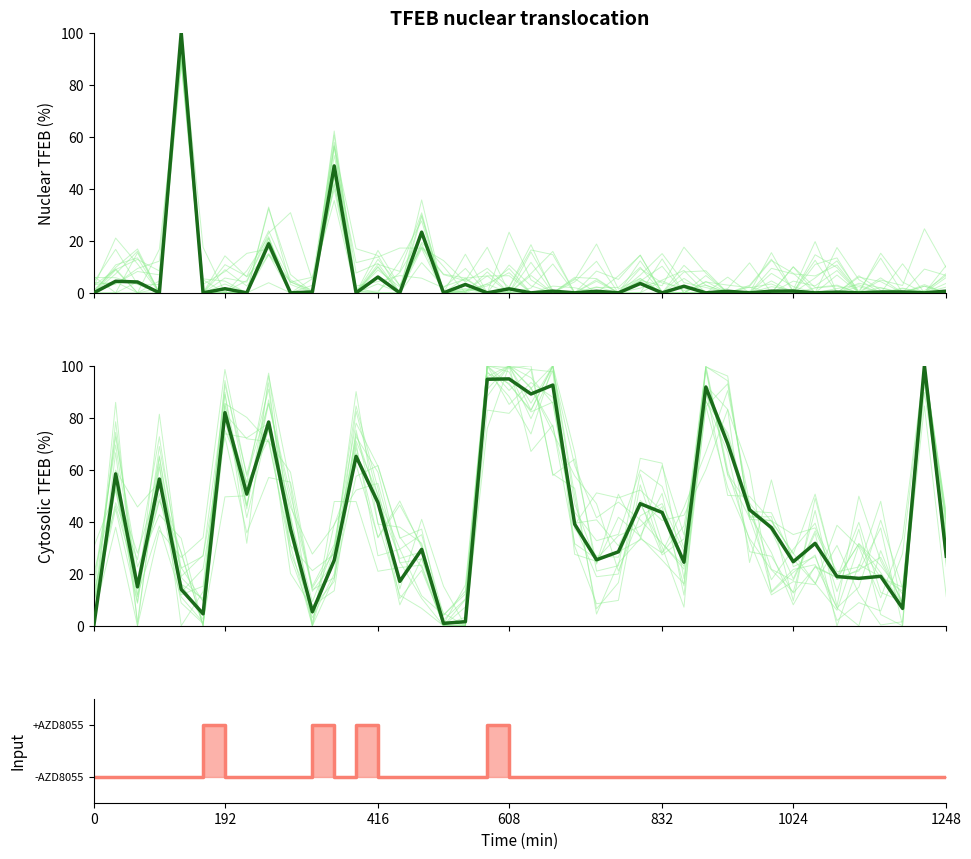

At how many categories does at least one series exceed 26?

28